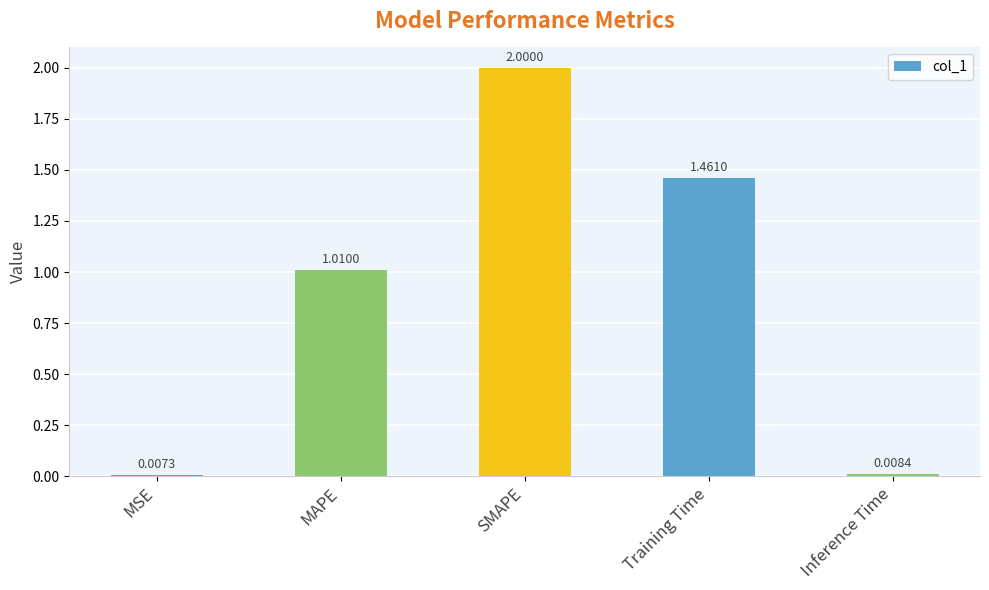

What is the average value?

0.9